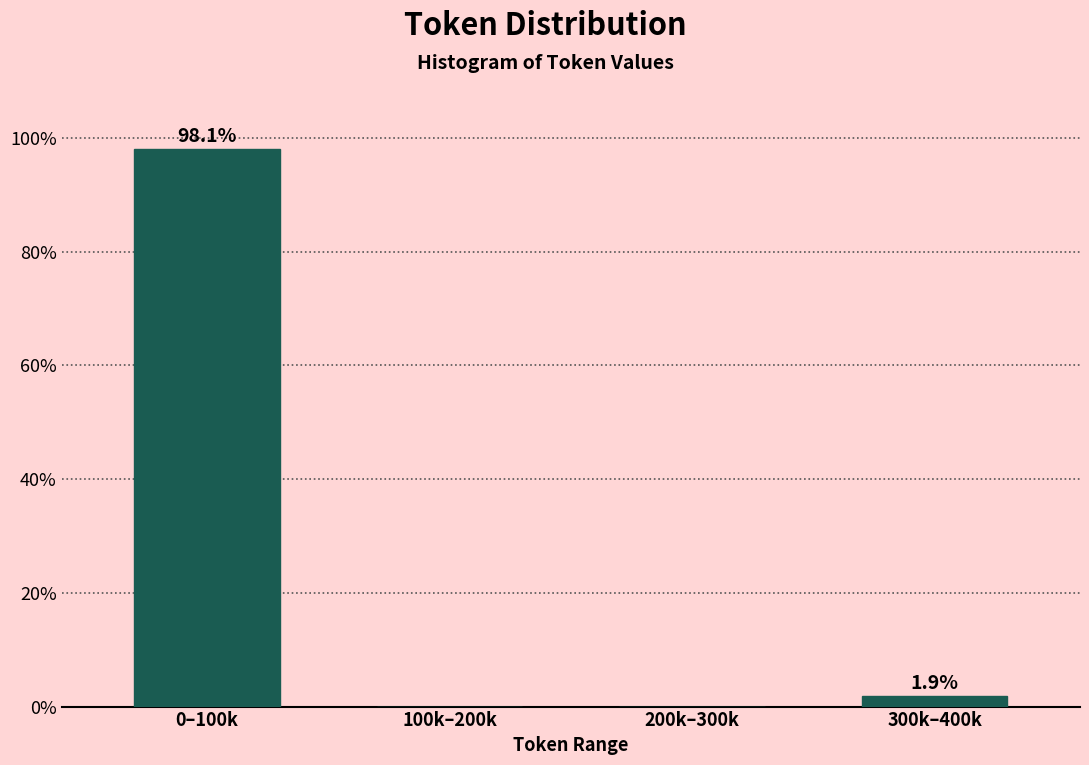

Reading left to right, what are all the values shown in this chart?

0–100k=98.1	100k–200k=0.0	200k–300k=0.0	300k–400k=1.9